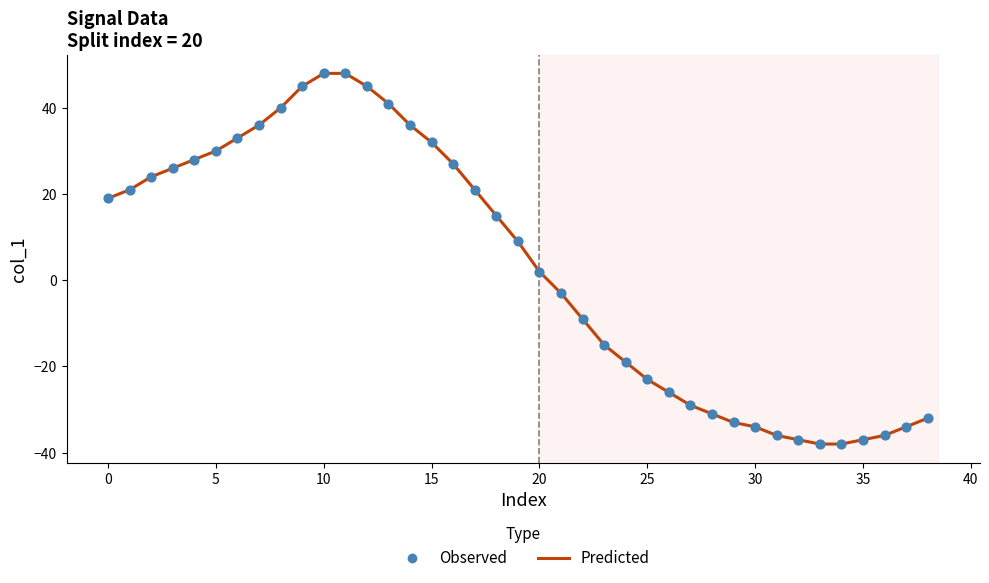

What is the greatest value displayed?

48